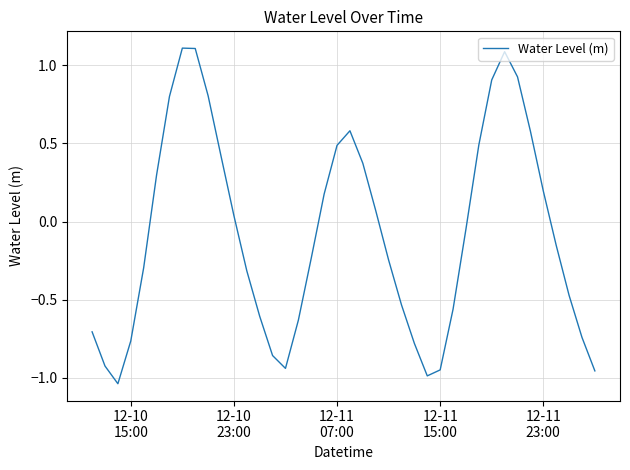

What is the maximum value shown in the chart?

1.1